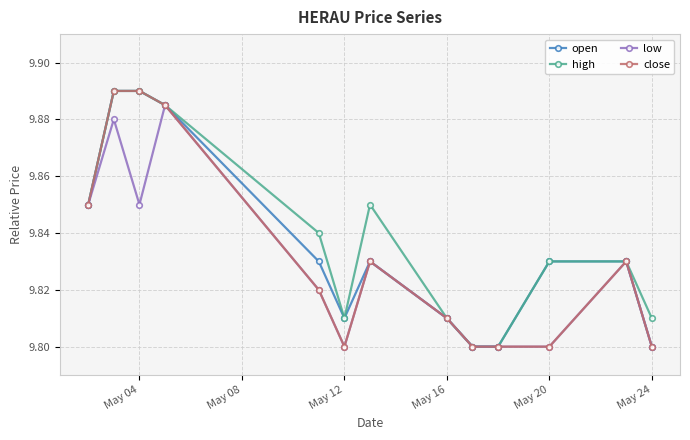

Count the high values in the range 9 to 10.

13